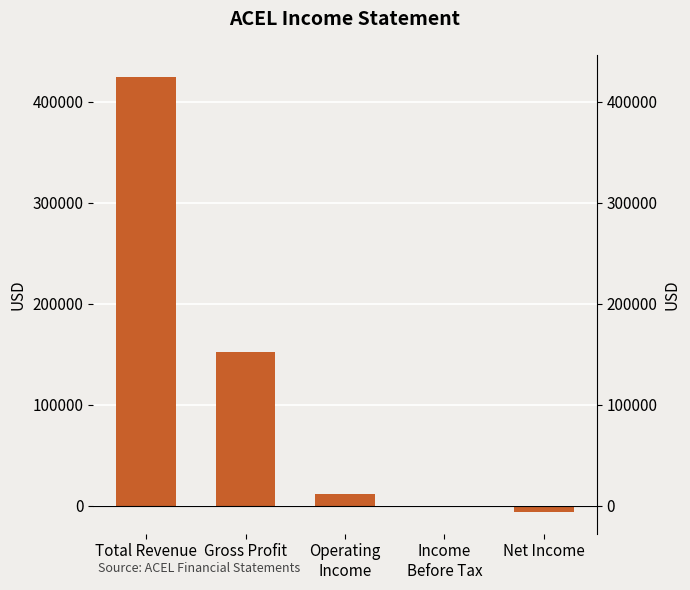

Which has a higher value, Operating
Income or Total Revenue?

Total Revenue